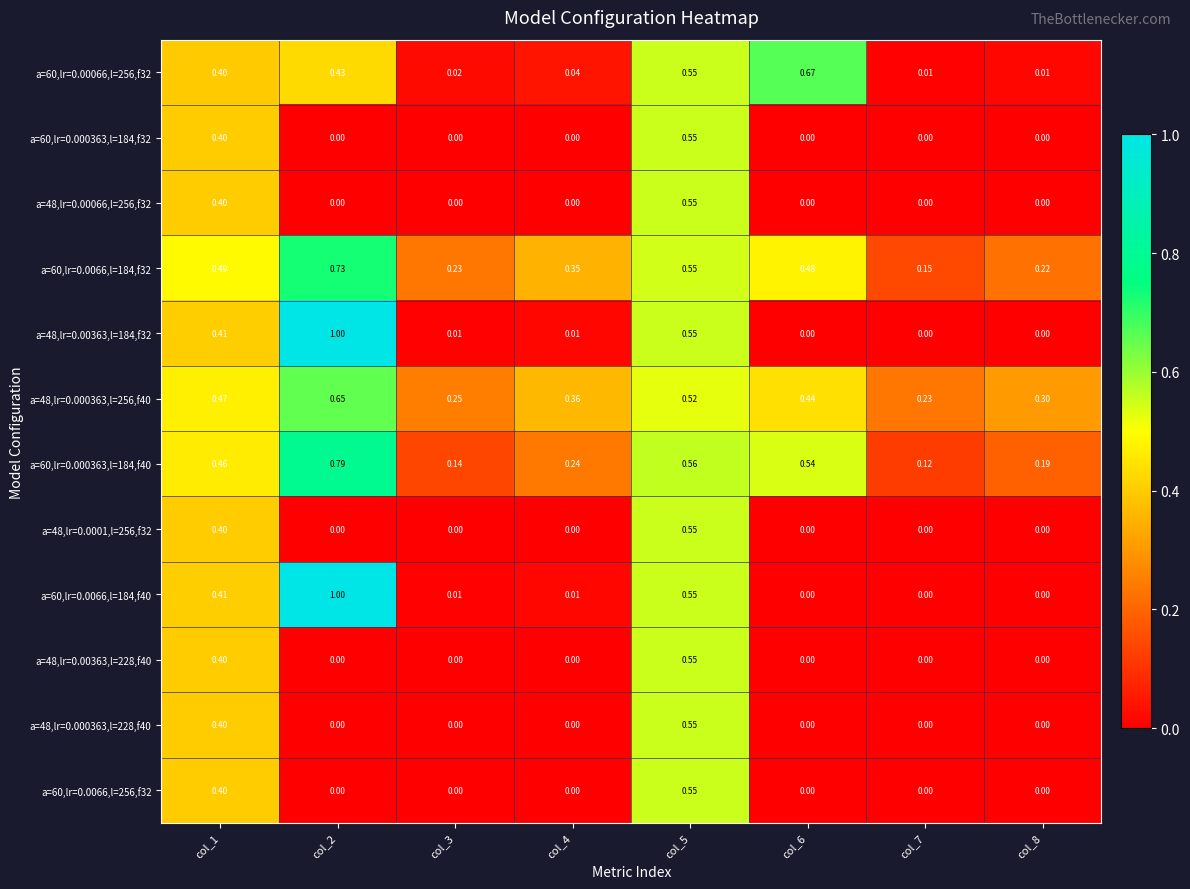

Is the value of a=48,lr=0.00066,l=256,f32 at col_7 greater than the value of a=60,lr=0.0066,l=184,f32 at col_7?

No